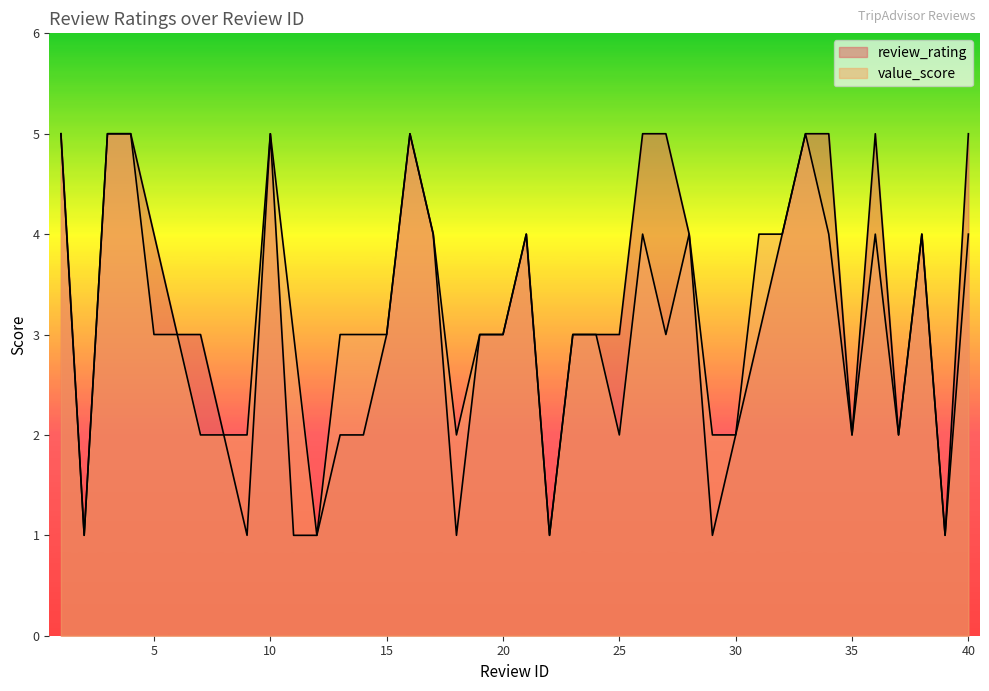

What is the difference between the maximum and minimum values in the value_score series?

4